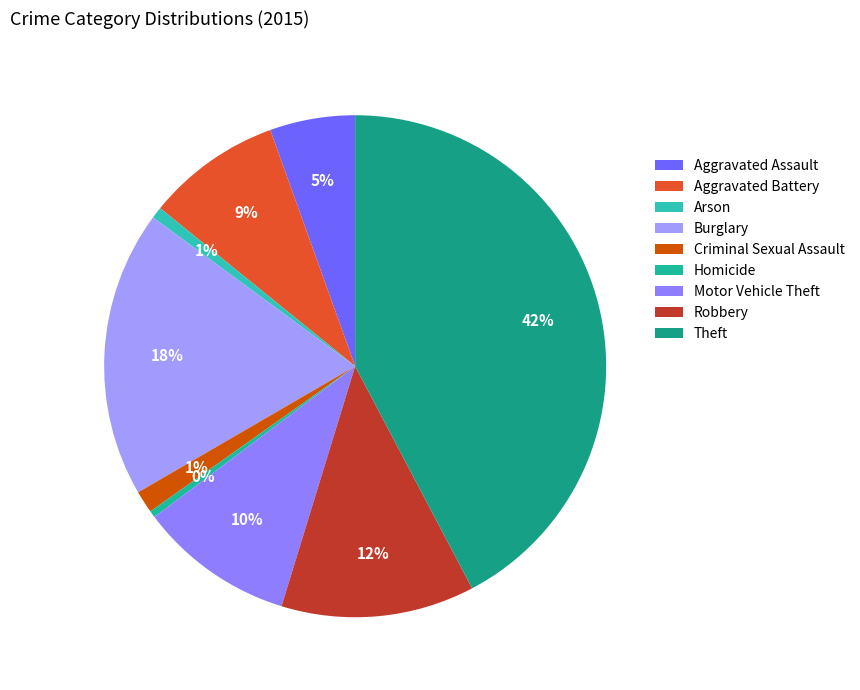

Which category has the biggest portion of the pie?

Theft